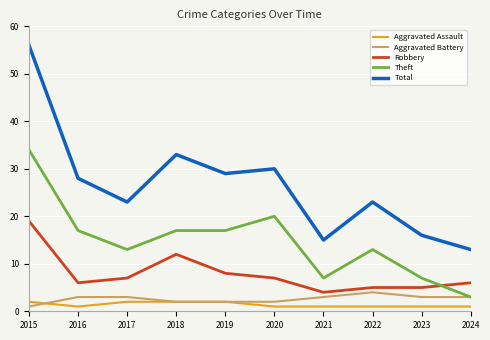

How many Aggravated Battery values are between 2 and 3?

8